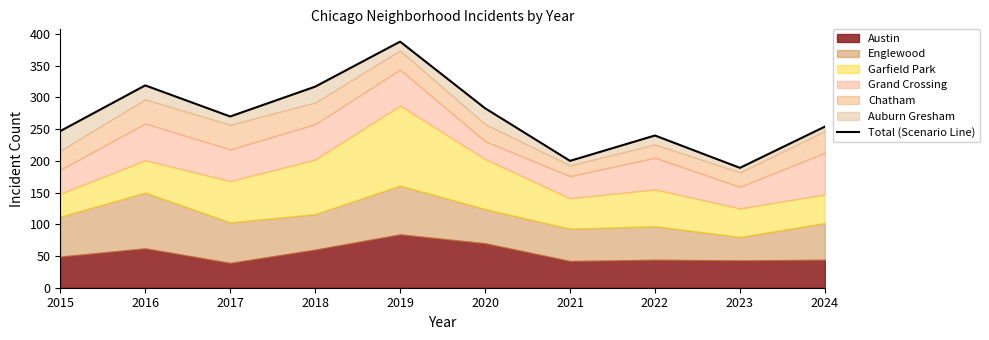

What is the change in value from 2019 to 2020?

-105